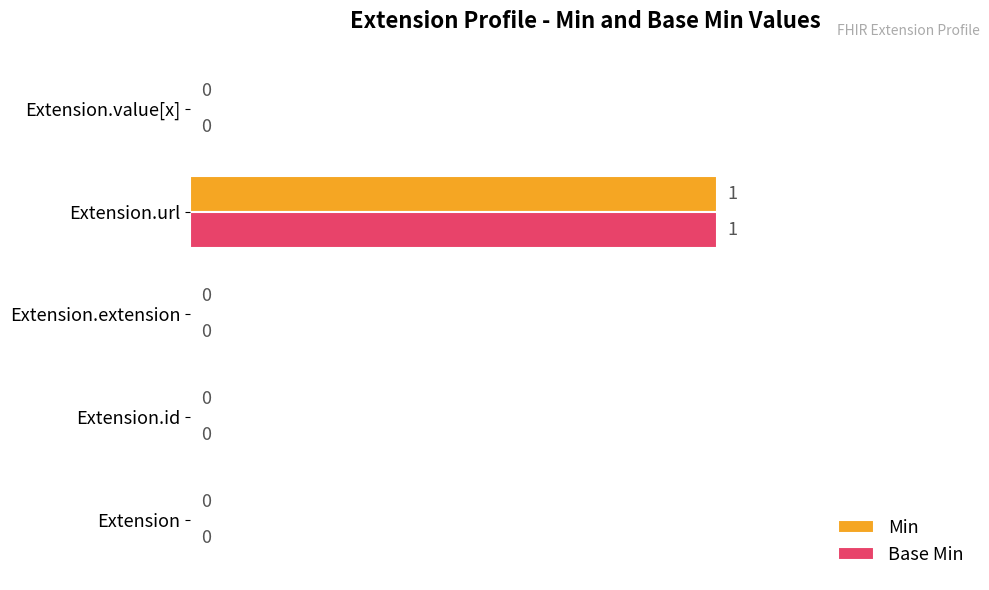

True or false: Min has a value of 1 at Extension.url.

True